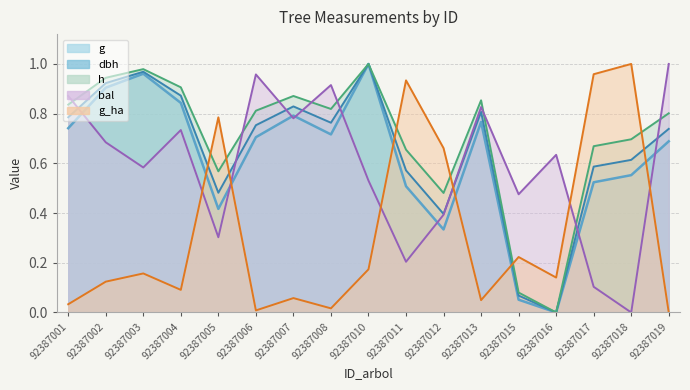

What is the maximum value for dbh?

1.0